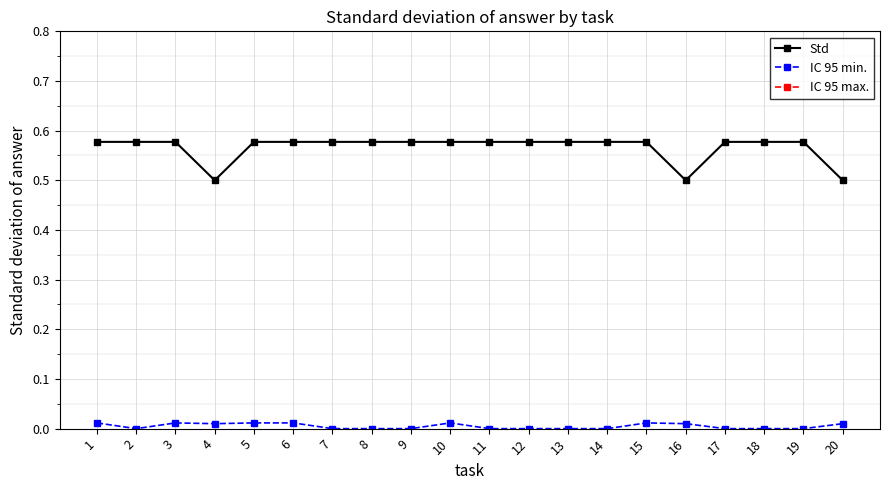

True or false: IC 95 min. and Std cross at least once.

False